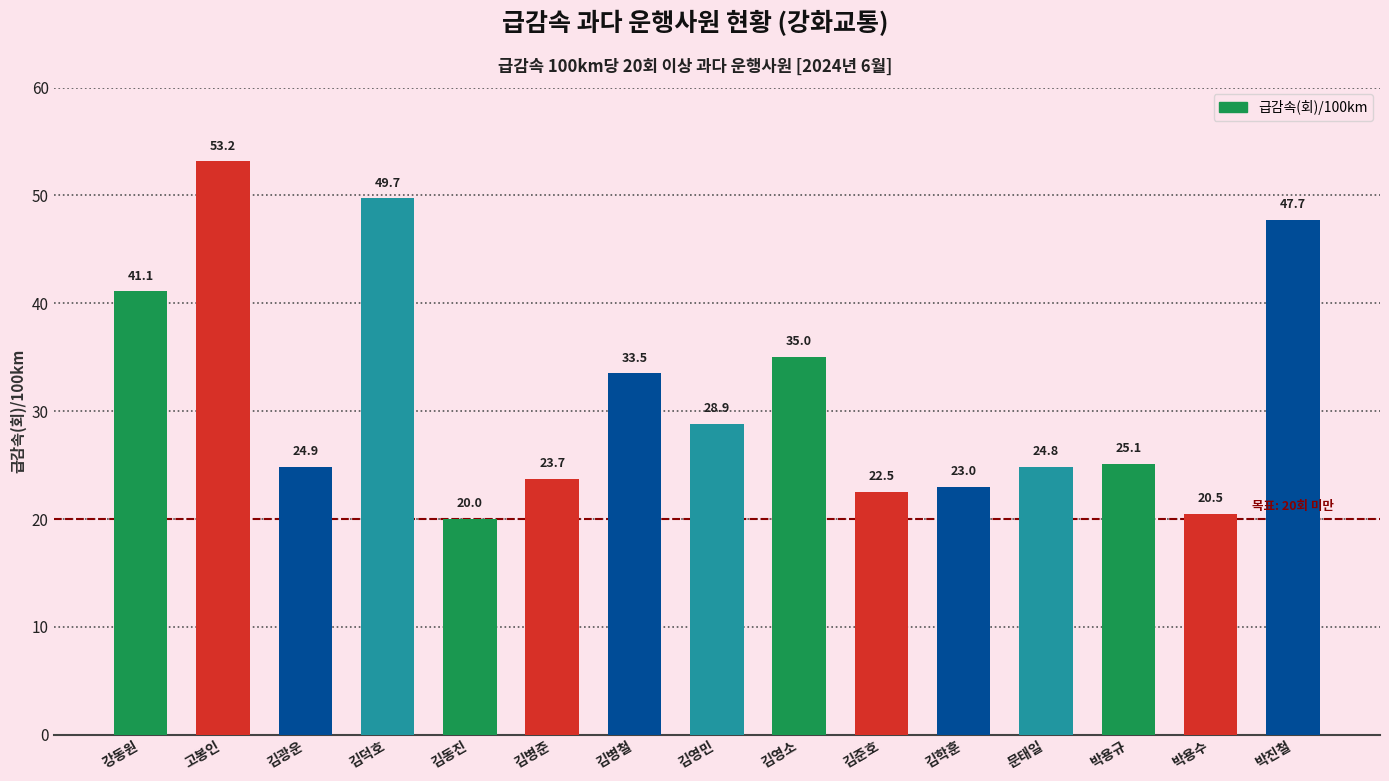

What is the change in value from 강동원 to 문태일?

-16.3